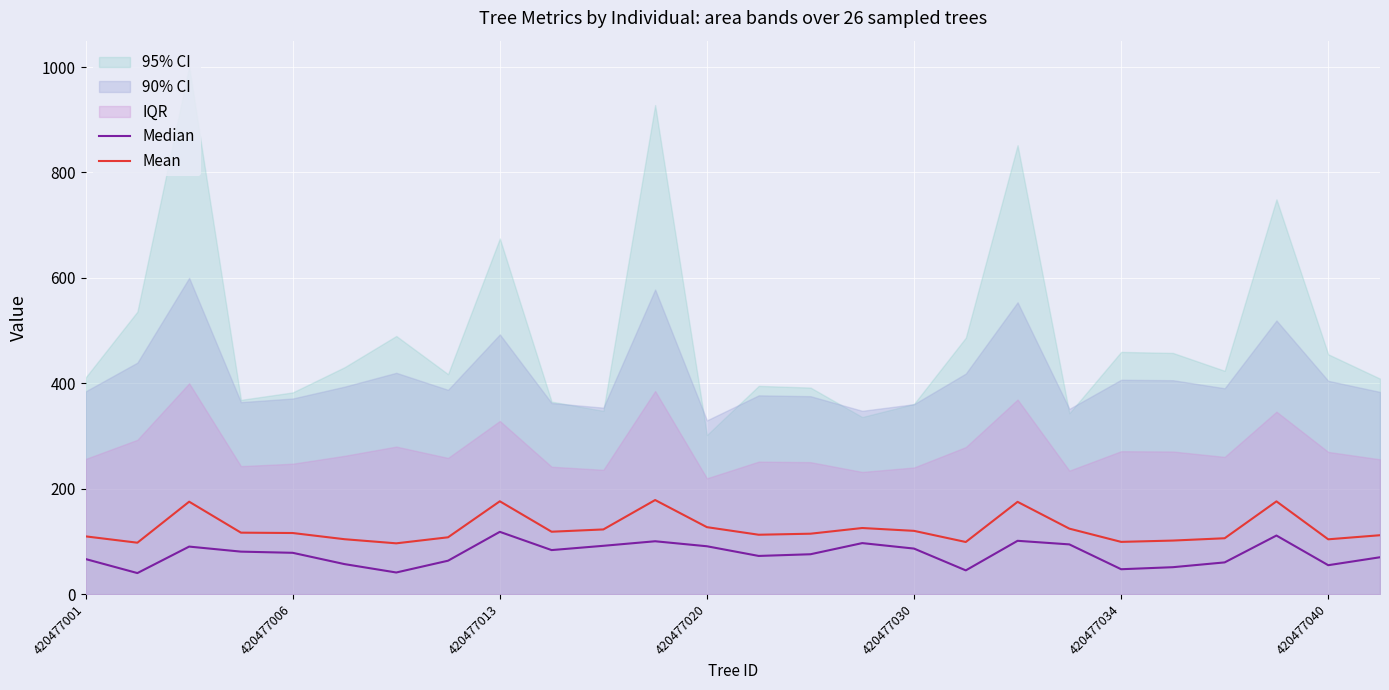

The Mean series shows 175.1 at 18. True or false?

True